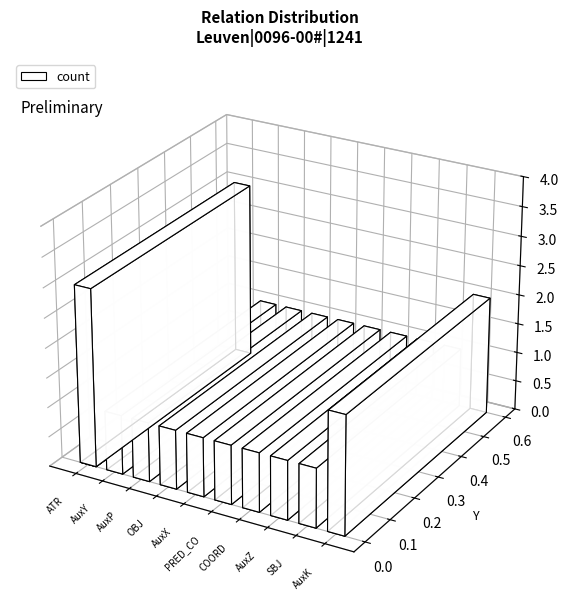

What is the average value?

1